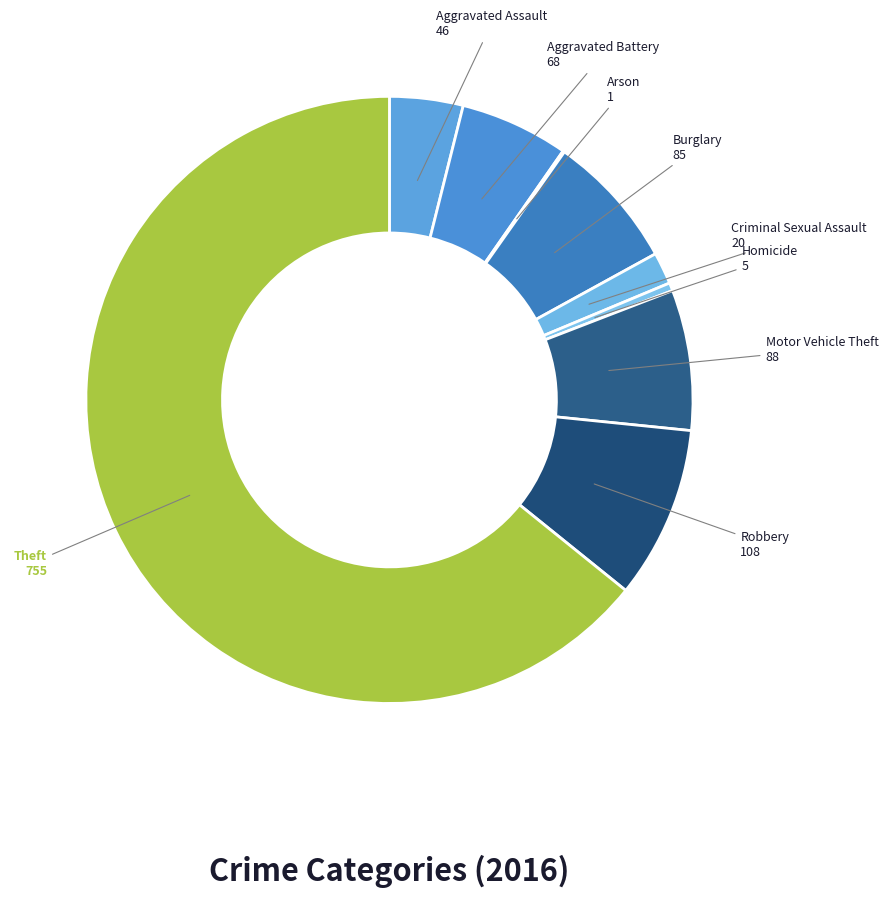

Which category accounts for the majority?

Theft